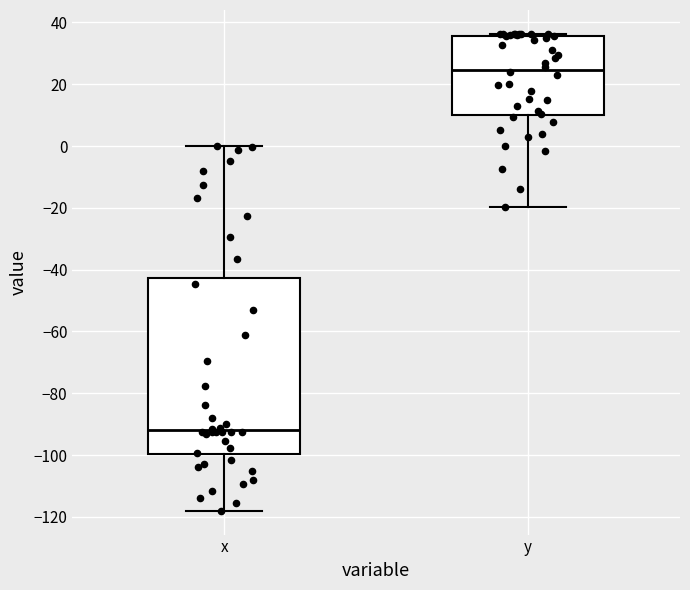

Reading left to right, read every box against the y-axis: the position of its median line, the range the box covers, and the ends of its whiskers. The values are not printed on the chart, so give them approximately, as read against the axis.

x: median -92, box -100 to -42, whiskers -118 to 0
y: median 24, box 10 to 36, whiskers -20 to 36 (just above the box's upper edge)